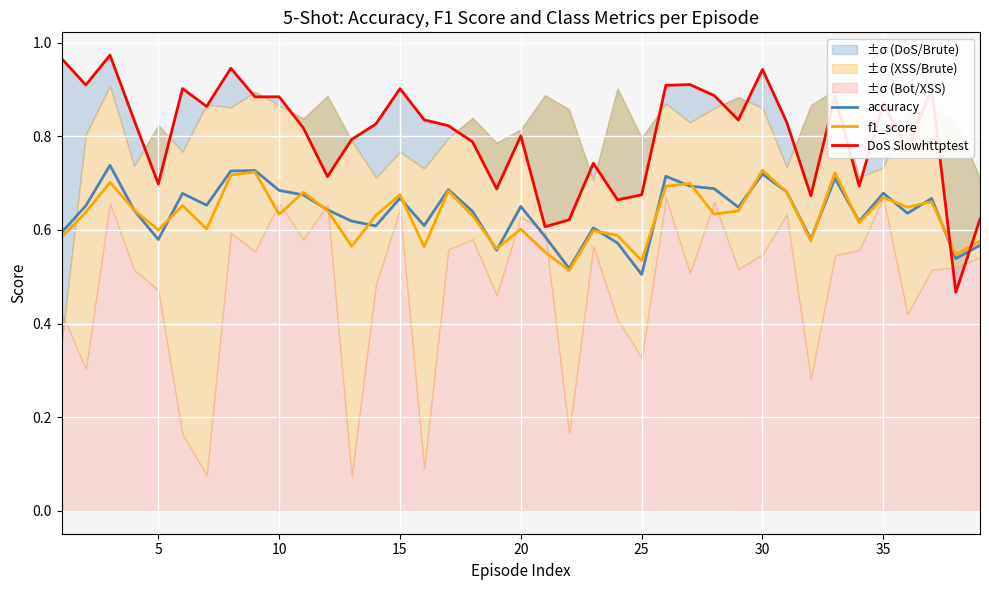

The accuracy series shows 1.1 at 20. True or false?

False